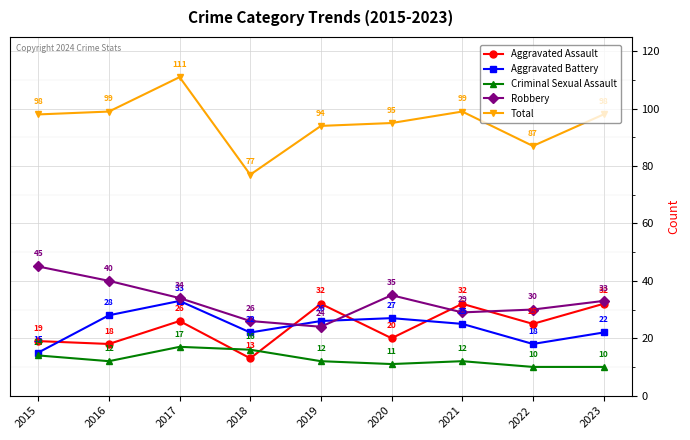

List the series in order of their peak value, highest first.

Total, Robbery, Aggravated Battery, Aggravated Assault, Criminal Sexual Assault